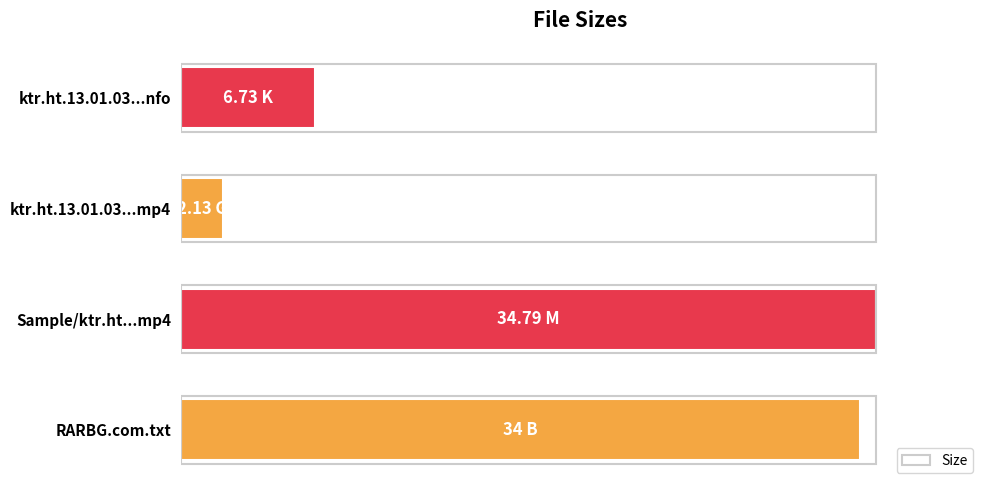

What is the average value?

55.8